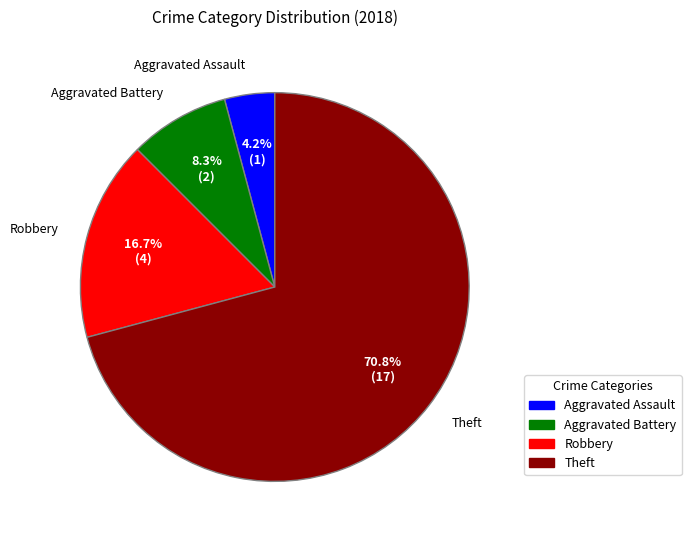

Is there any slice that represents more than half of the pie?

Yes